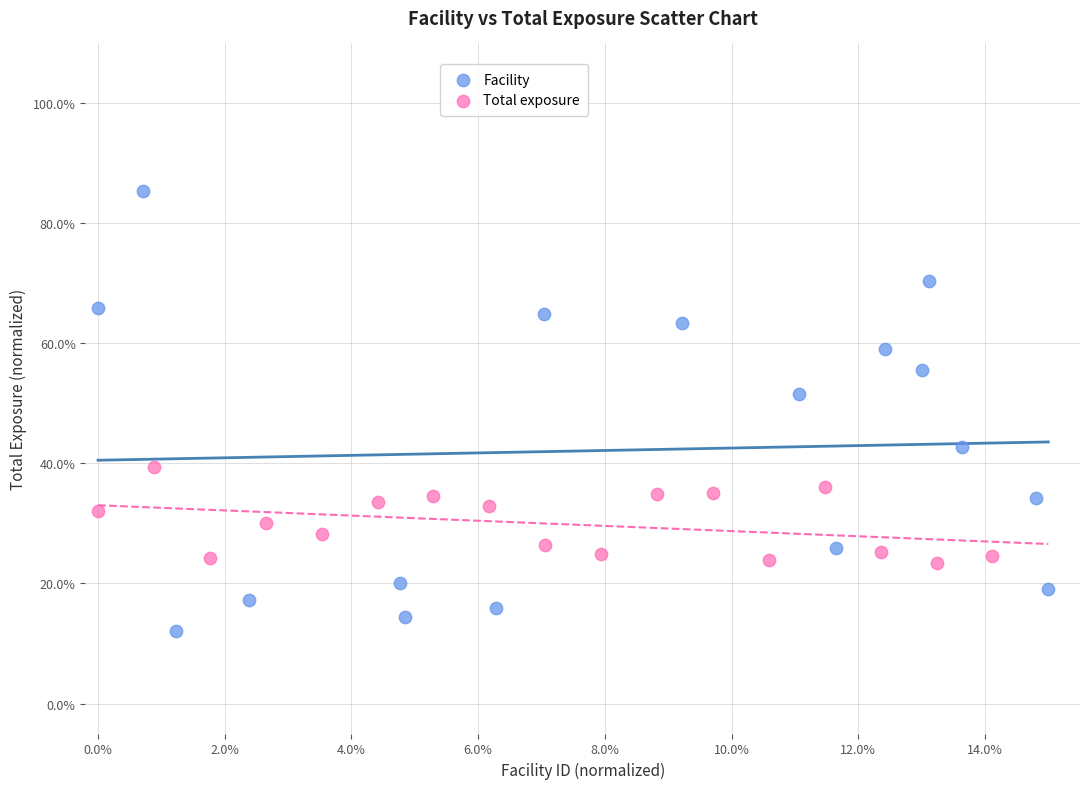

Which series contains the highest Y value?

Facility